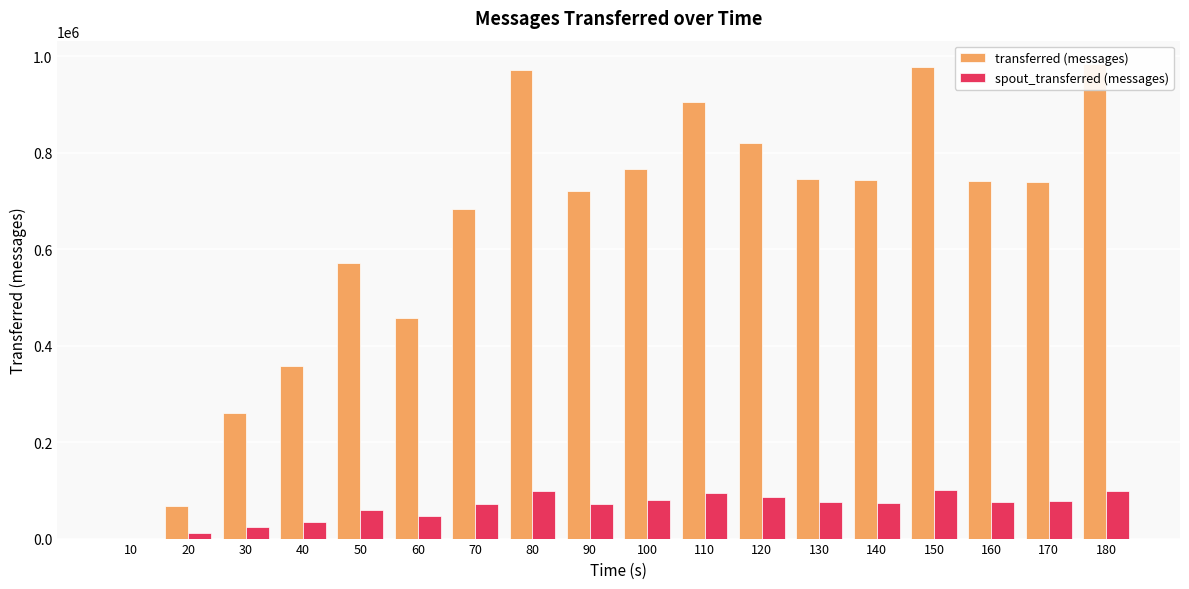

Reading left to right, list all the values displayed in this chart.

transferred (messages): 10=0	20=67940	30=259580	40=357360	50=571000	60=456420	70=682280	80=970900	90=719820	100=767000	110=904800	120=820060	130=744300	140=742760	150=977480	160=741500	170=738080	180=982840
spout_transferred (messages): 10=0	20=10760	30=23900	40=35180	50=58600	60=45940	70=71240	80=99480	90=72420	100=80100	110=93580	120=85640	130=75180	140=74740	150=101500	160=75560	170=76980	180=98880